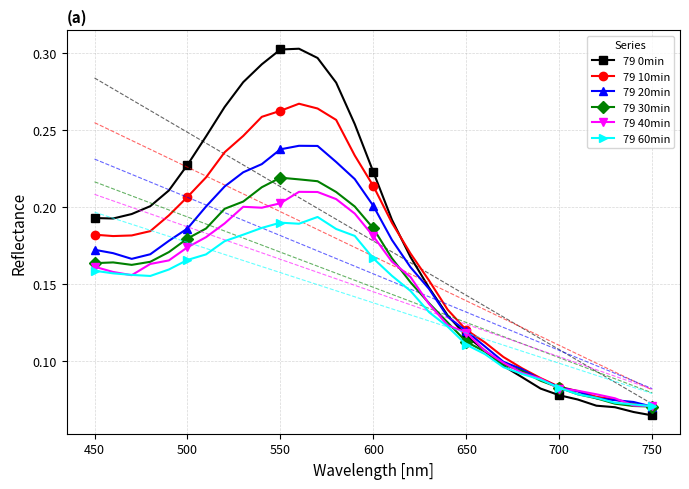

Count the 79 30min values in the range 0 to 1.

31